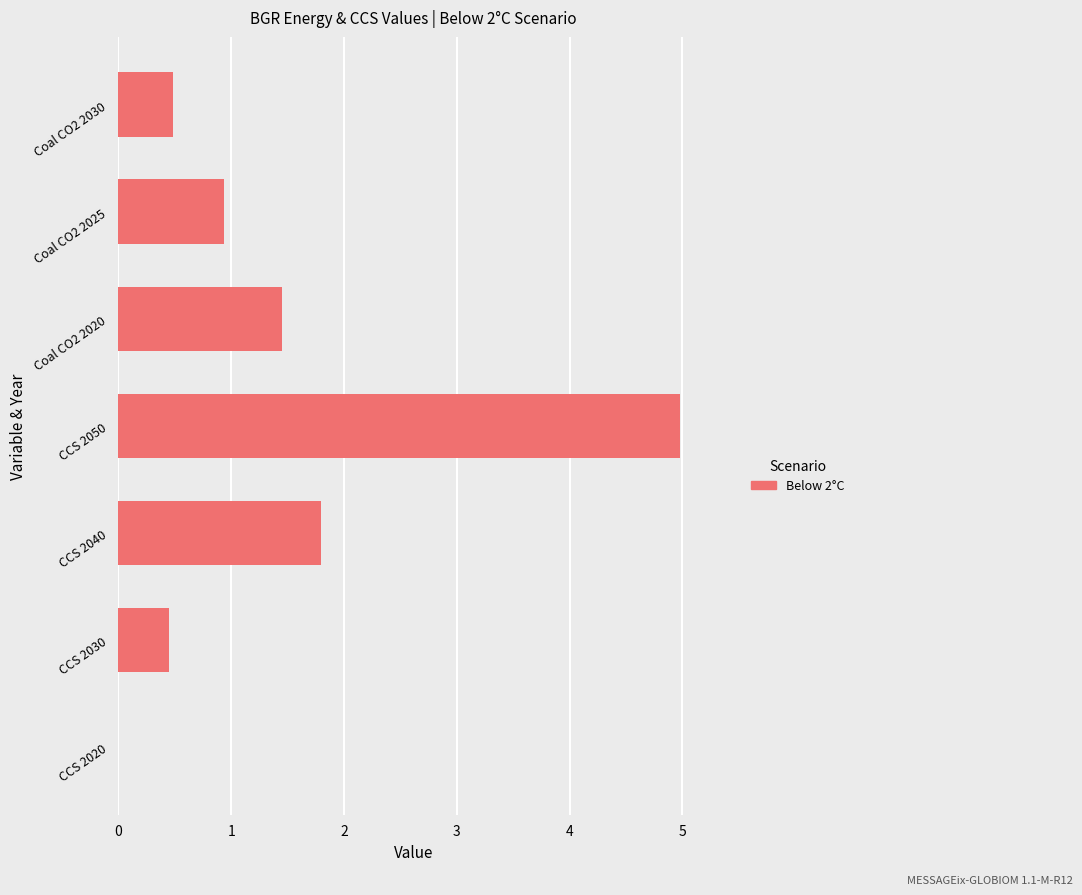

Reading bottom to top, what are all the values shown in this chart?

CCS 2020=0.0	CCS 2030=0.5	CCS 2040=1.8	CCS 2050=5.0	Coal CO2 2020=1.4	Coal CO2 2025=0.9	Coal CO2 2030=0.5